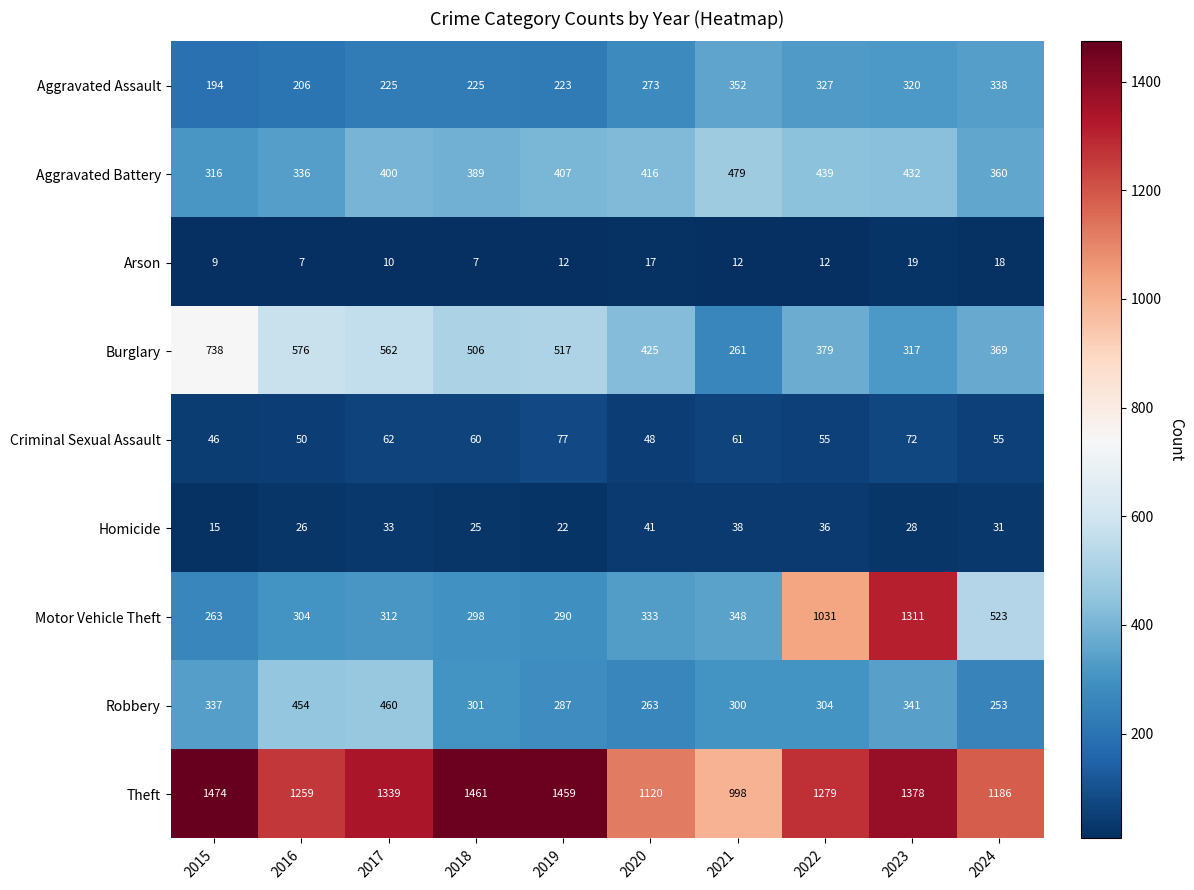

Is it true that Homicide equals 25 at 2015?

False